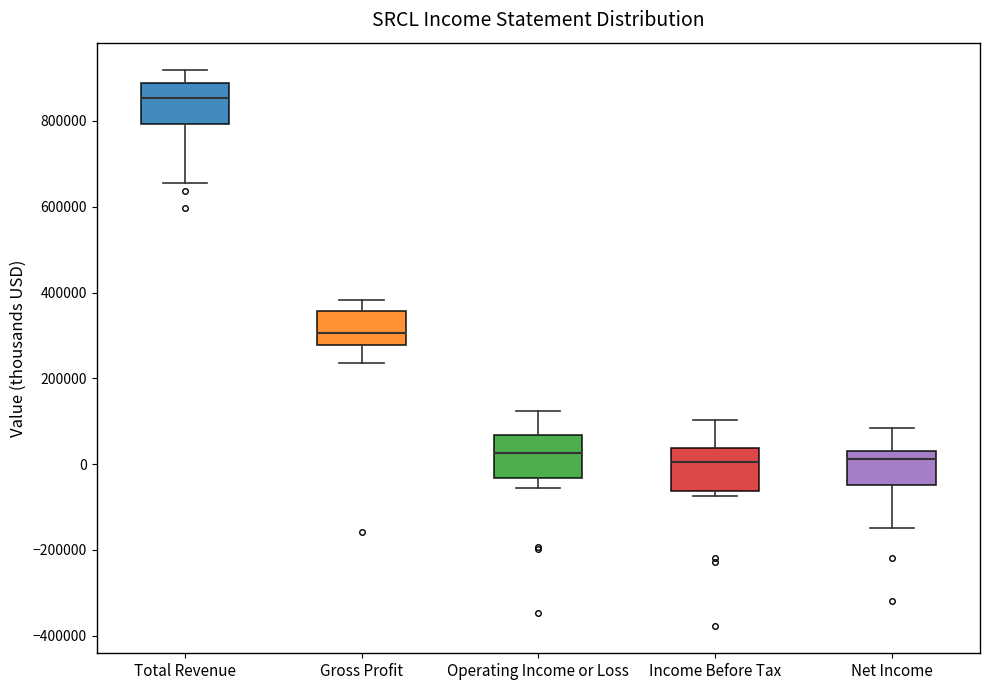

Reading left to right, transcribe this box plot: for each box, give where its median line is, the range the box spans, and where its two whiskers end, as read against the y-axis. The values are not printed on the chart, so give them approximately, as read against the axis.

Total Revenue: median 860000, box 800000 to 880000, whiskers 660000 to 920000
Gross Profit: median 300000, box 280000 to 360000, whiskers 240000 to 380000
Operating Income or Loss: median 20000, box -40000 to 60000, whiskers -60000 to 120000
Income Before Tax: median 0, box -60000 to 40000, whiskers -80000 to 100000
Net Income: median 20000, box -40000 to 40000, whiskers -140000 to 80000